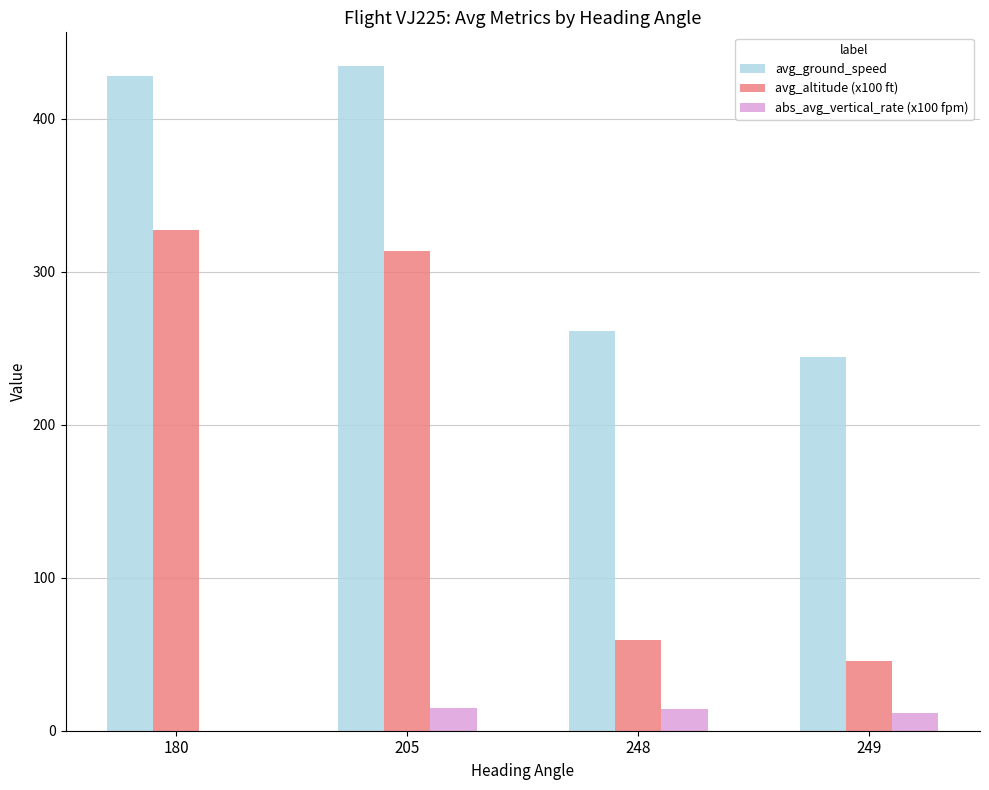

What is the sum of all avg_ground_speed values?

1367.9